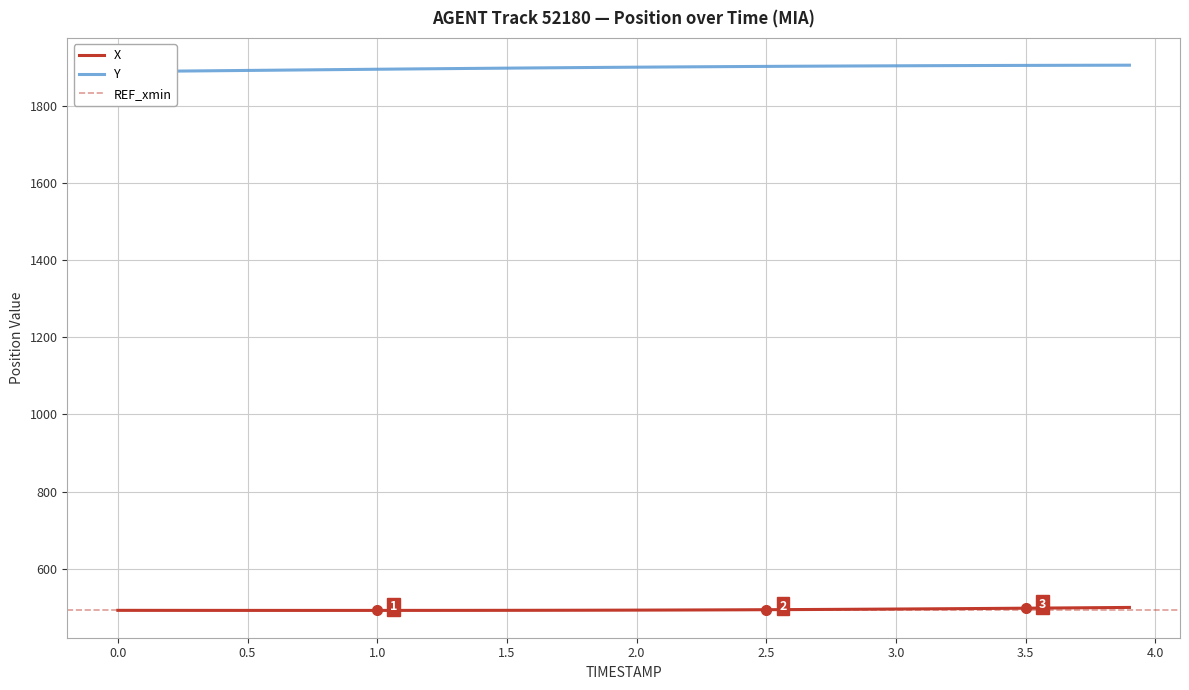

What is the minimum value for X?

491.4